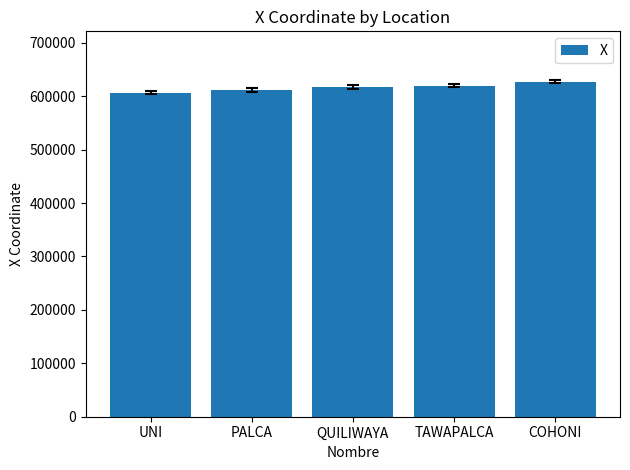

Where does the data first go above 617141?

QUILIWAYA